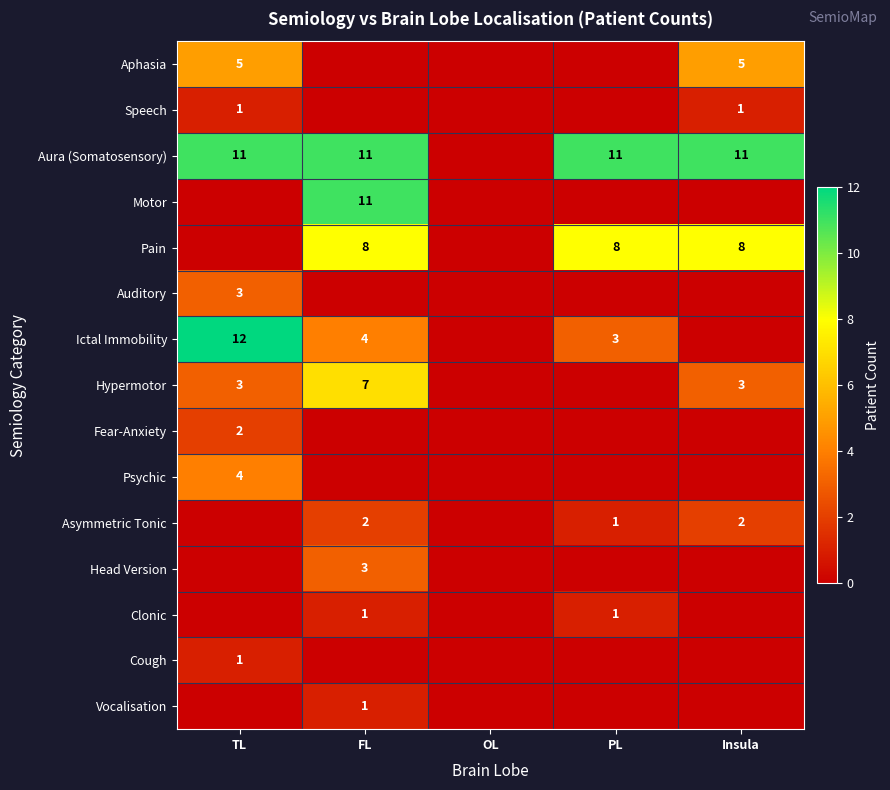

What is the sum of the Hypermotor values at TL and Insula?

6